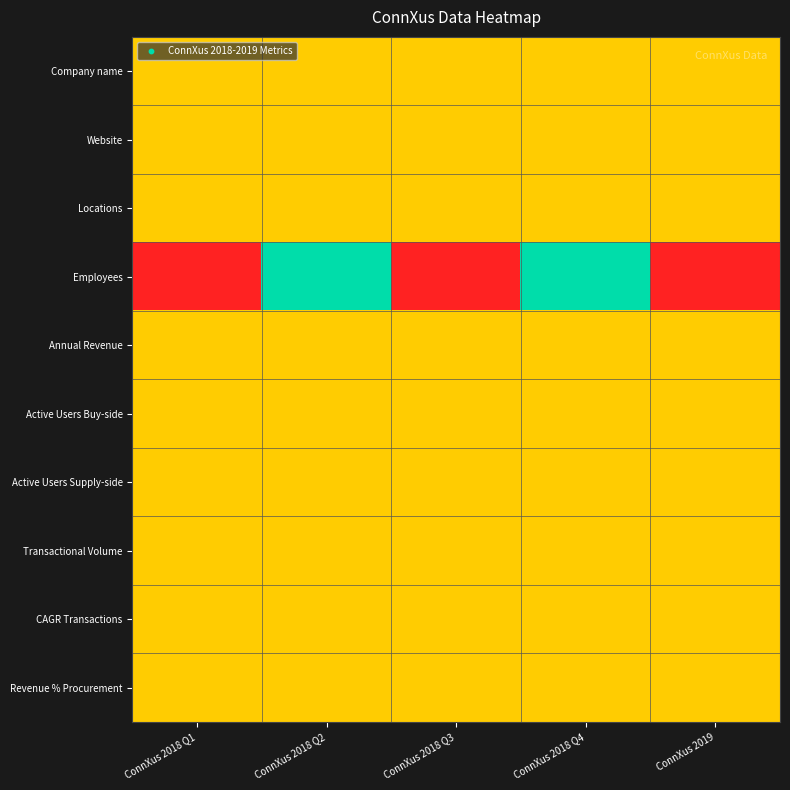

What is the difference between the highest and lowest values at ConnXus 2018 Q1?

0.5